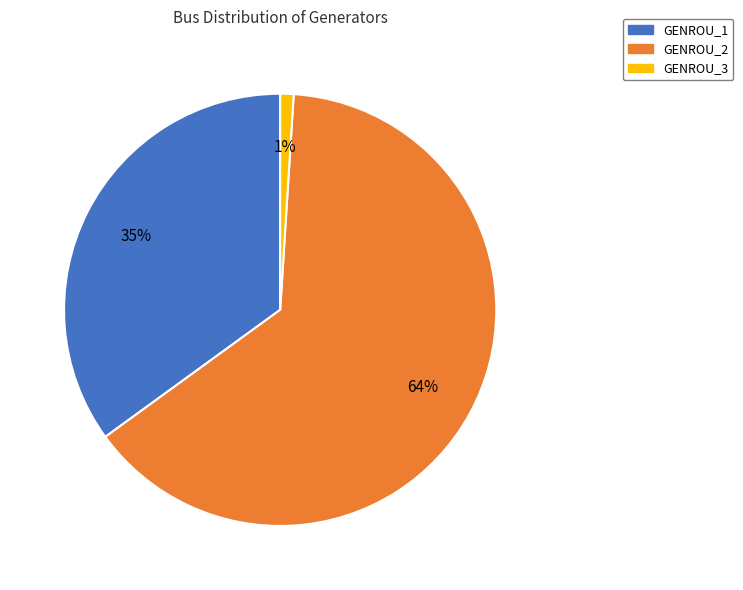

How many slices are in this pie chart?

3